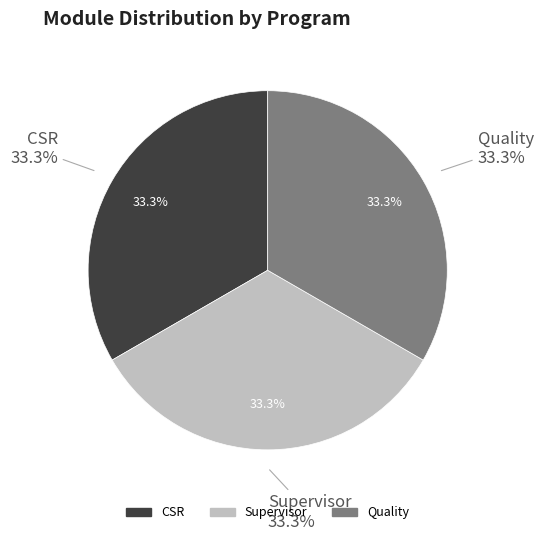

To the nearest percent, what percentage of the pie is Quality?

33%